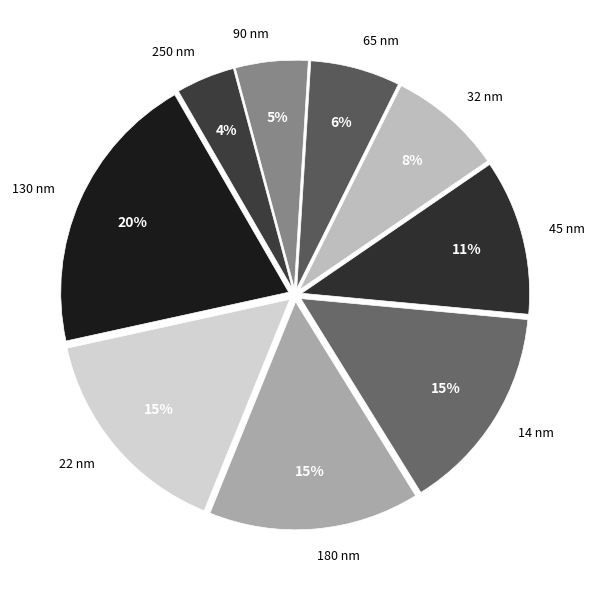

What is the largest slice in the pie chart?

130 nm